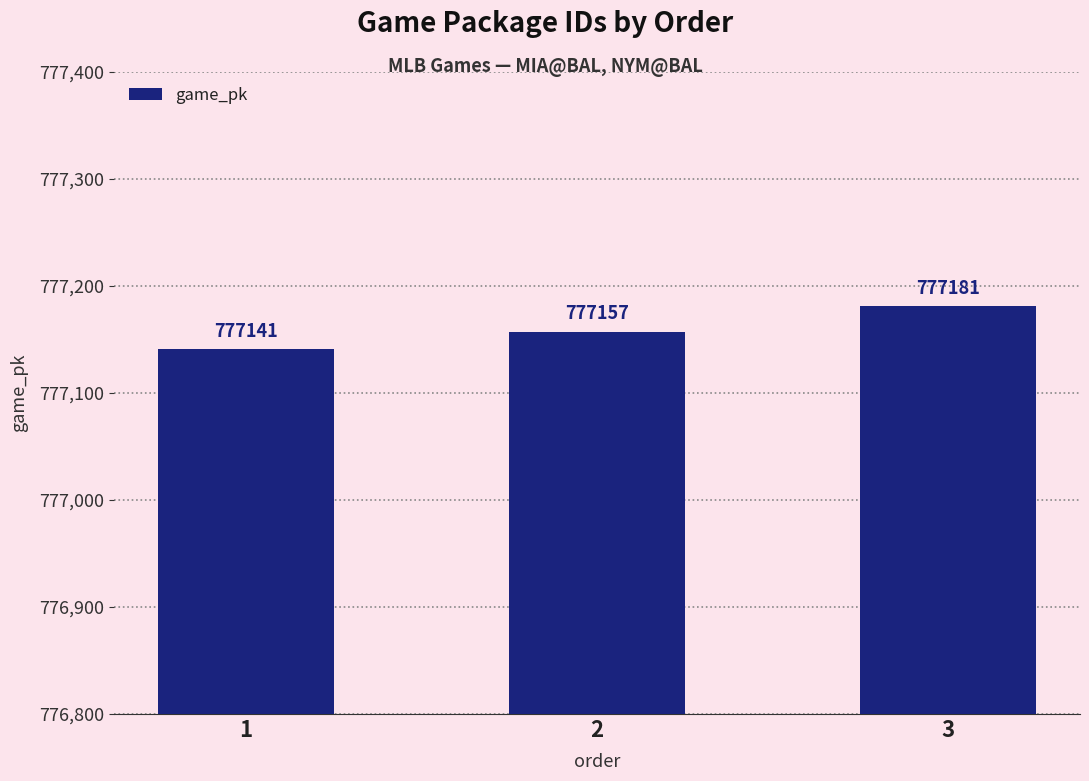

Rank the categories by value from highest to lowest.

3, 2, 1